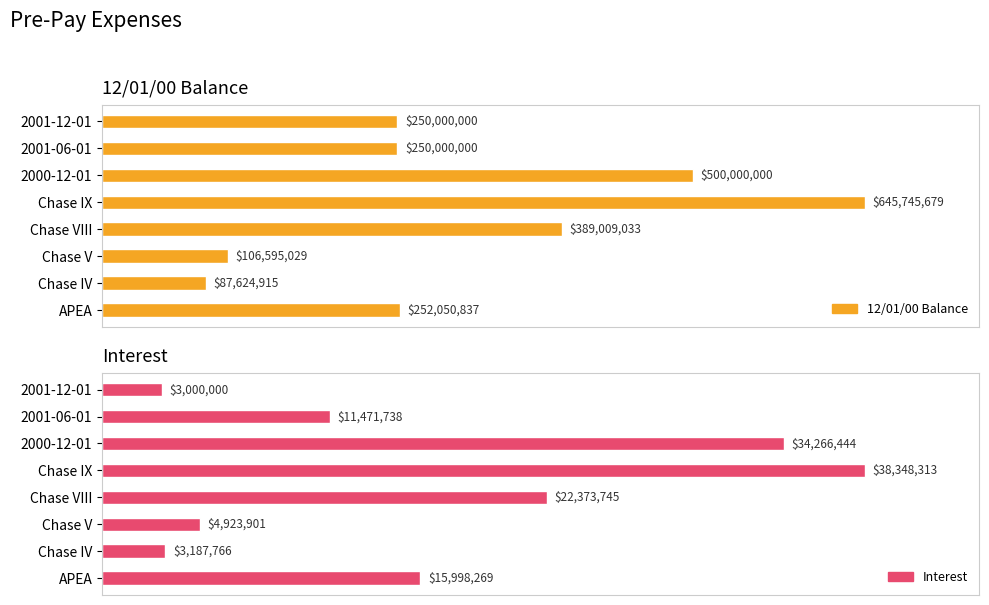

Is it true that Interest equals 38348313 at Chase IX?

True